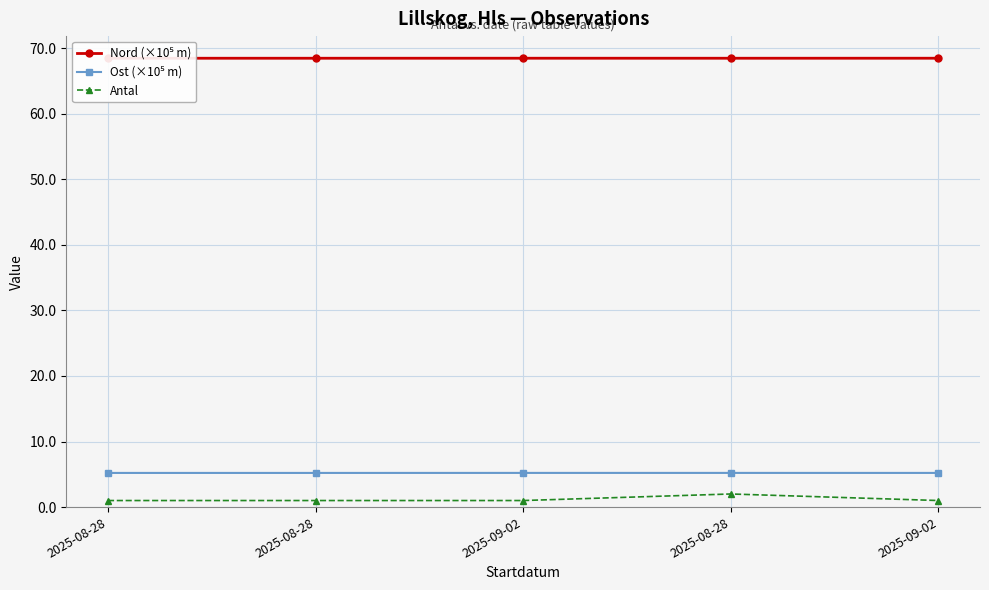

What is the sum of the Nord (×10⁵ m) values at 2025-08-28 and 2025-09-02?

136.9